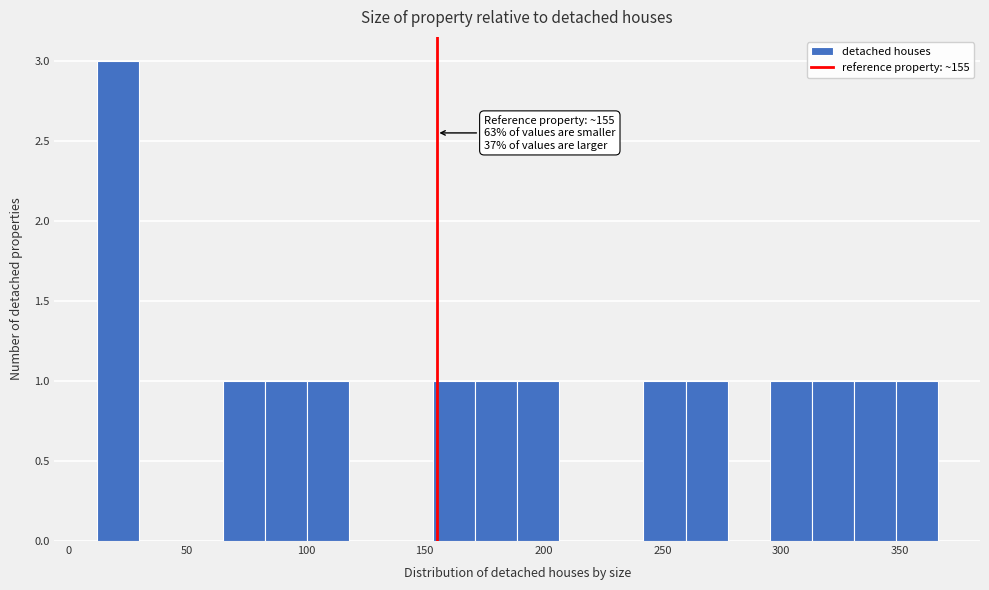

Read against the x-axis, roughly where is the centre of the tallest bar?

20